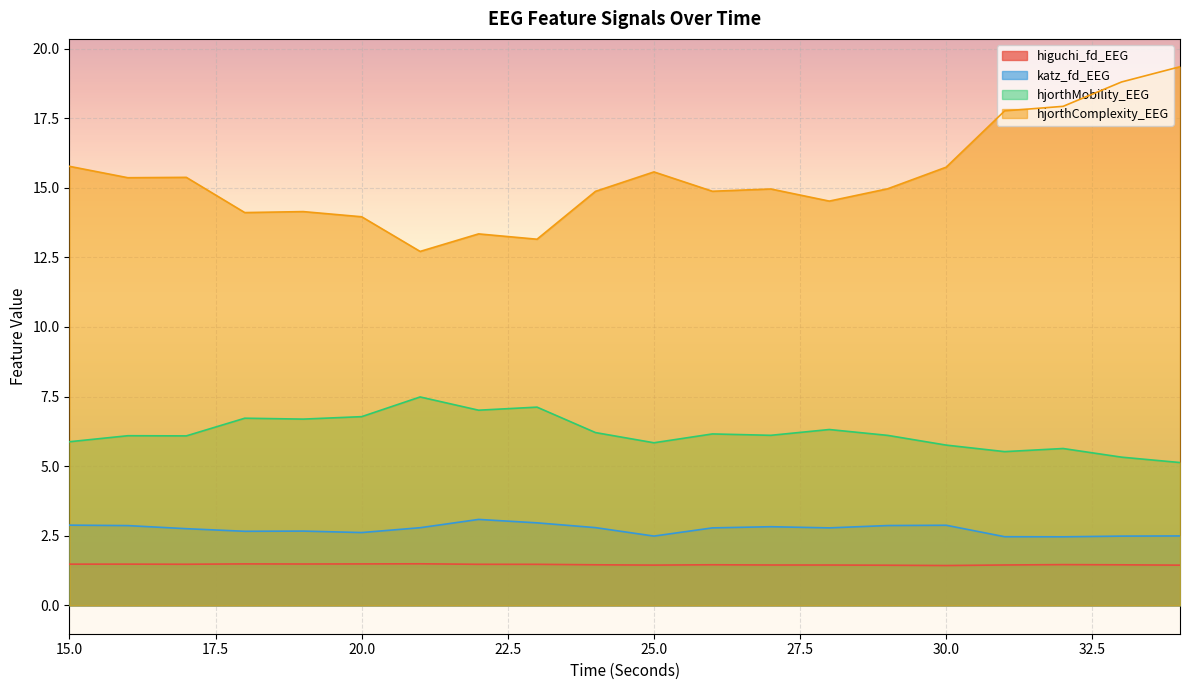

How many lines are shown in the chart?

4